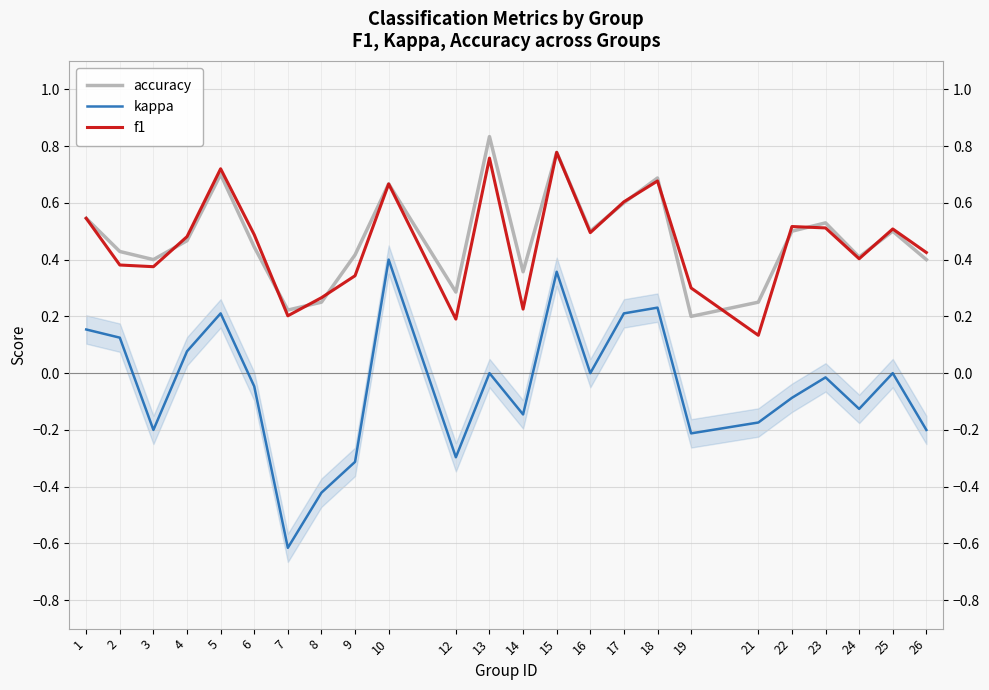

What is the sum of all accuracy values?

11.4